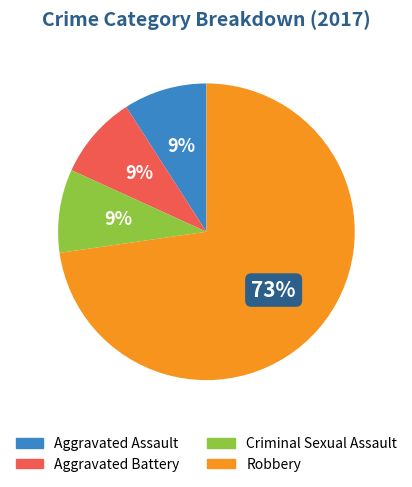

Which slice is the largest?

Robbery